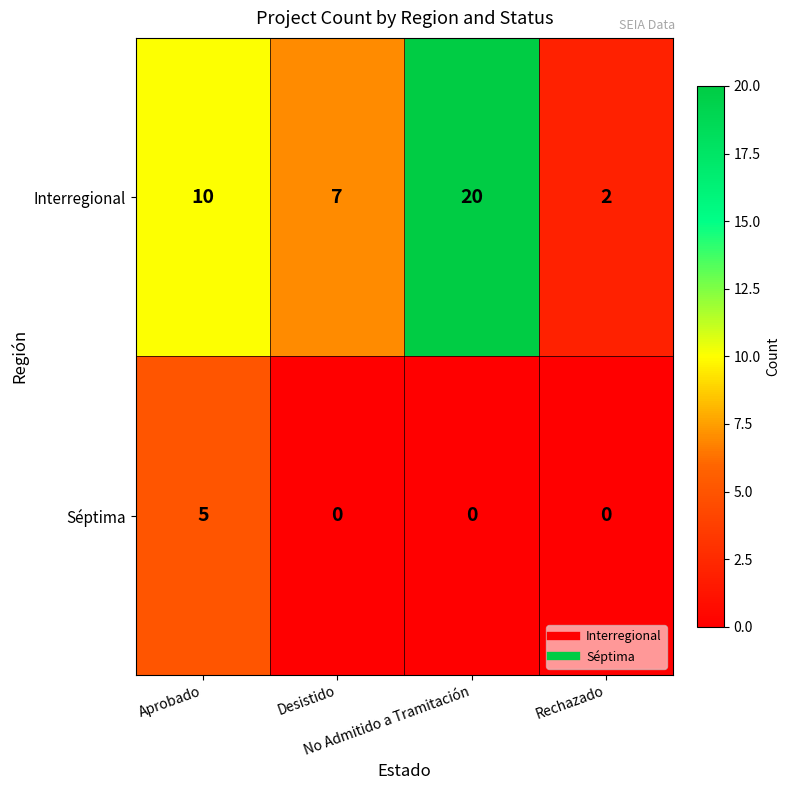

Count the Interregional values in the range 7 to 20.

3